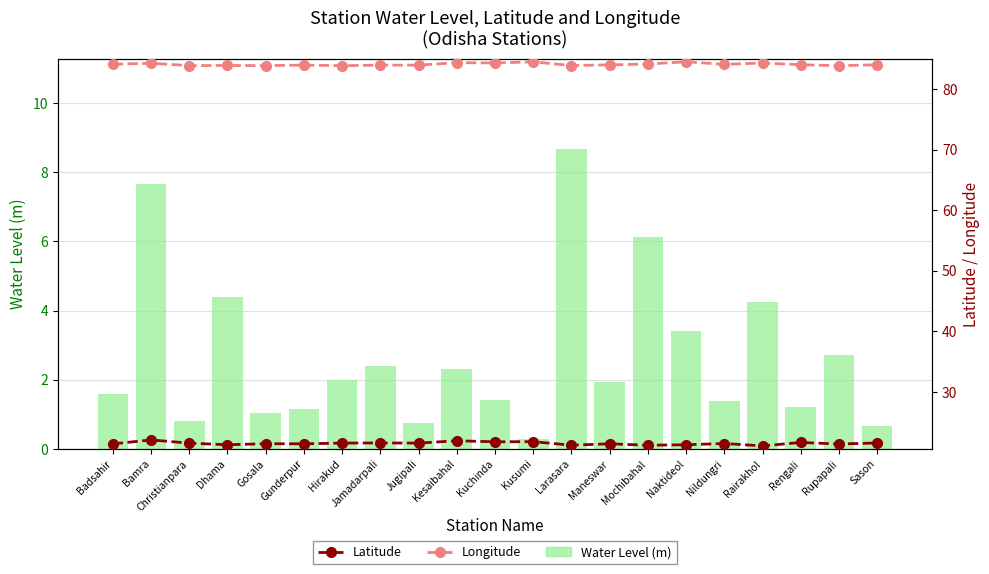

Reading right to left, transcribe all the data shown in this chart.

Water Level (m): Sason=0.7	Rupapali=2.7	Rengali=1.2	Rairakhol=4.2	Nildungri=1.4	Naktideol=3.4	Mochibahal=6.1	Maneswar=1.9	Larasara=8.7	Kusumi=0.3	Kuchinda=1.4	Kesaibahal=2.3	Jugipali=0.8	Jamadarpali=2.4	Hirakud=2.0	Gunderpur=1.1	Gosala=1.0	Dhama=4.4	Christianpara=0.8	Bamra=7.7	Badsahir=1.6
Latitude: Sason=21.5	Rupapali=21.4	Rengali=21.6	Rairakhol=21.1	Nildungri=21.5	Naktideol=21.3	Mochibahal=21.2	Maneswar=21.4	Larasara=21.2	Kusumi=21.8	Kuchinda=21.7	Kesaibahal=21.9	Jugipali=21.5	Jamadarpali=21.6	Hirakud=21.5	Gunderpur=21.4	Gosala=21.4	Dhama=21.3	Christianpara=21.5	Bamra=22.1	Badsahir=21.4
Longitude: Sason=84.0	Rupapali=83.9	Rengali=84.0	Rairakhol=84.3	Nildungri=84.1	Naktideol=84.5	Mochibahal=84.2	Maneswar=84.0	Larasara=83.9	Kusumi=84.5	Kuchinda=84.3	Kesaibahal=84.4	Jugipali=84.0	Jamadarpali=84.0	Hirakud=83.9	Gunderpur=84.0	Gosala=83.9	Dhama=83.9	Christianpara=83.9	Bamra=84.3	Badsahir=84.1